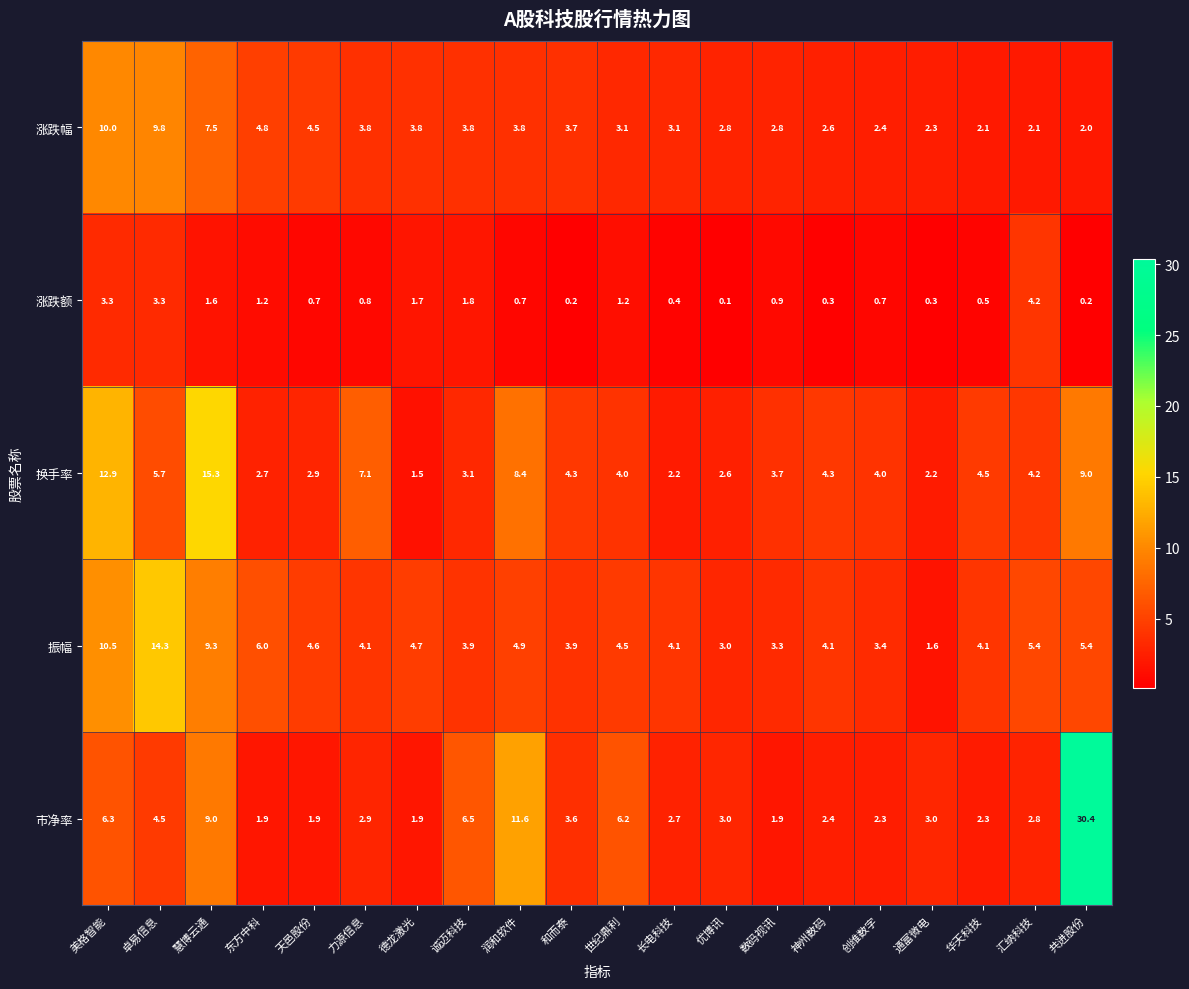

Which series has the largest total across all categories?

市净率